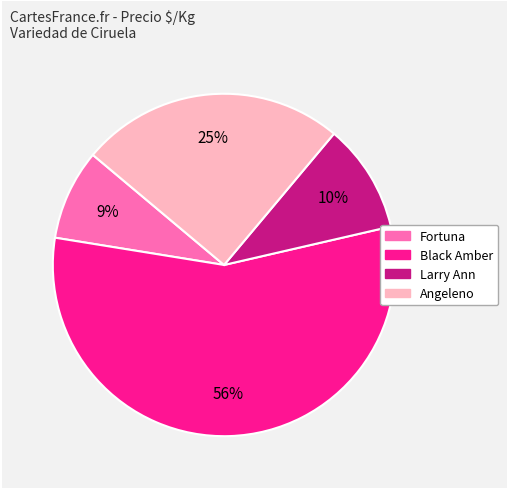

Rank the categories by value from lowest to highest.

Fortuna, Larry Ann, Angeleno, Black Amber